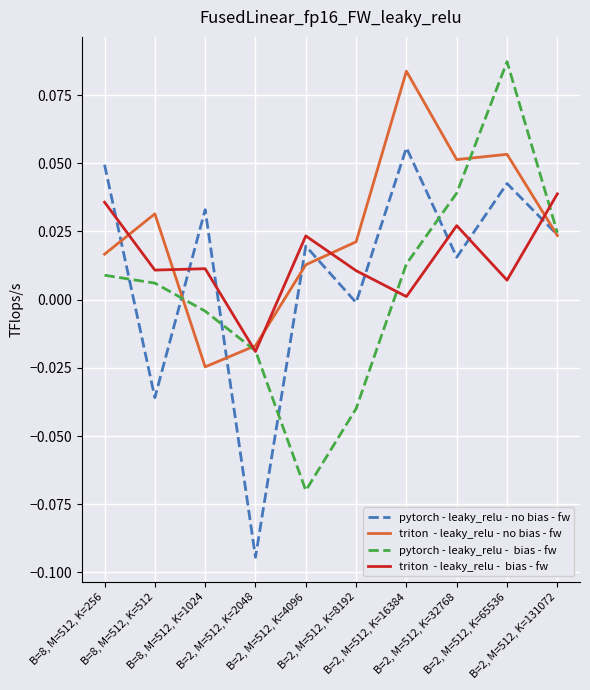

Does the chart display data point markers on the line(s)?

No